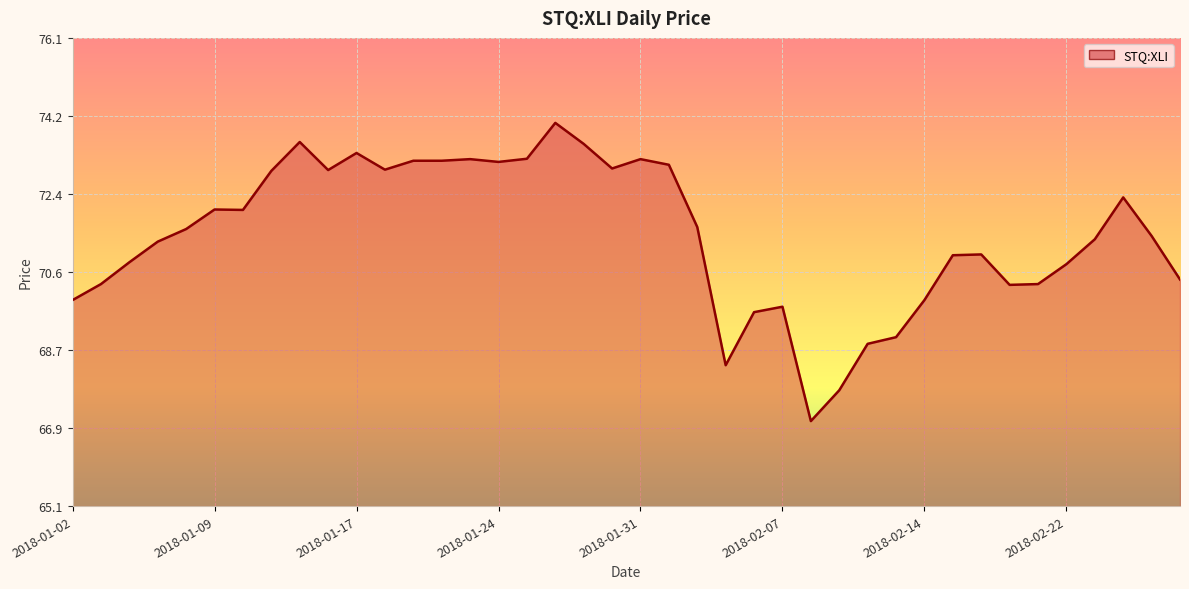

What is the maximum value shown in the chart?

74.1